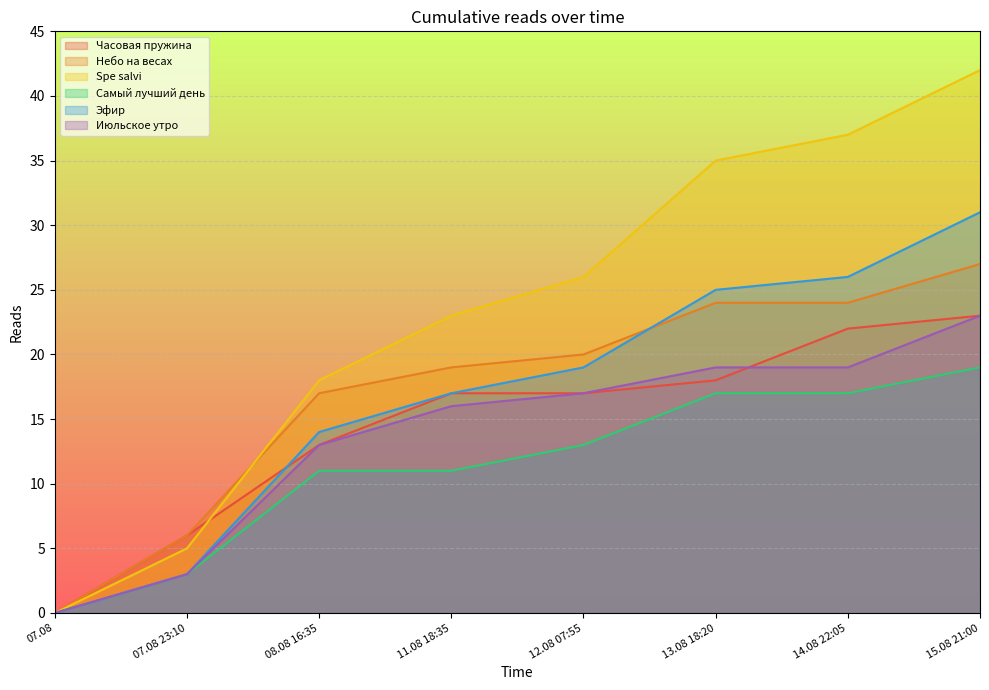

What is the sum of all Часовая пружина values?

116